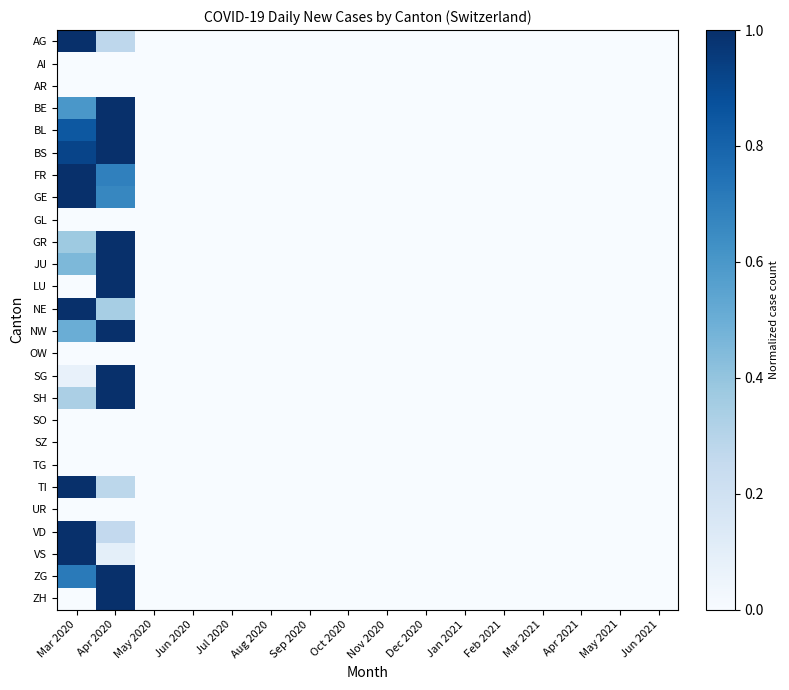

At which category is the sum across all series the highest?

Apr 2020